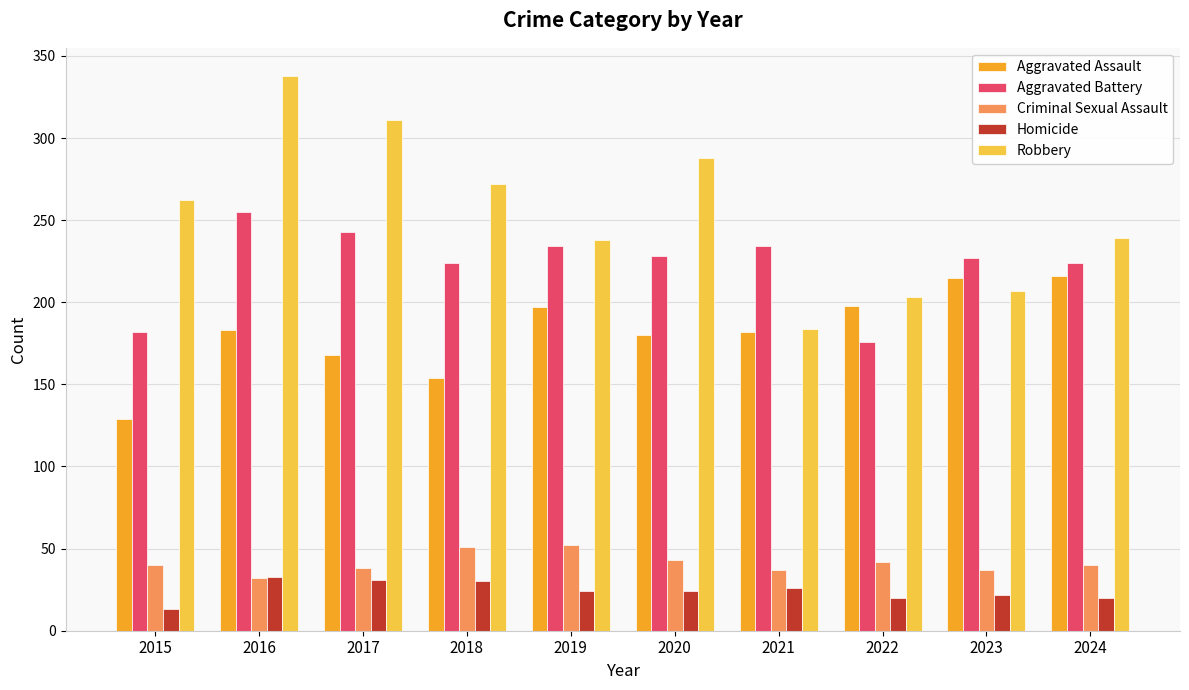

What value does the Aggravated Battery series have at 2018?

224